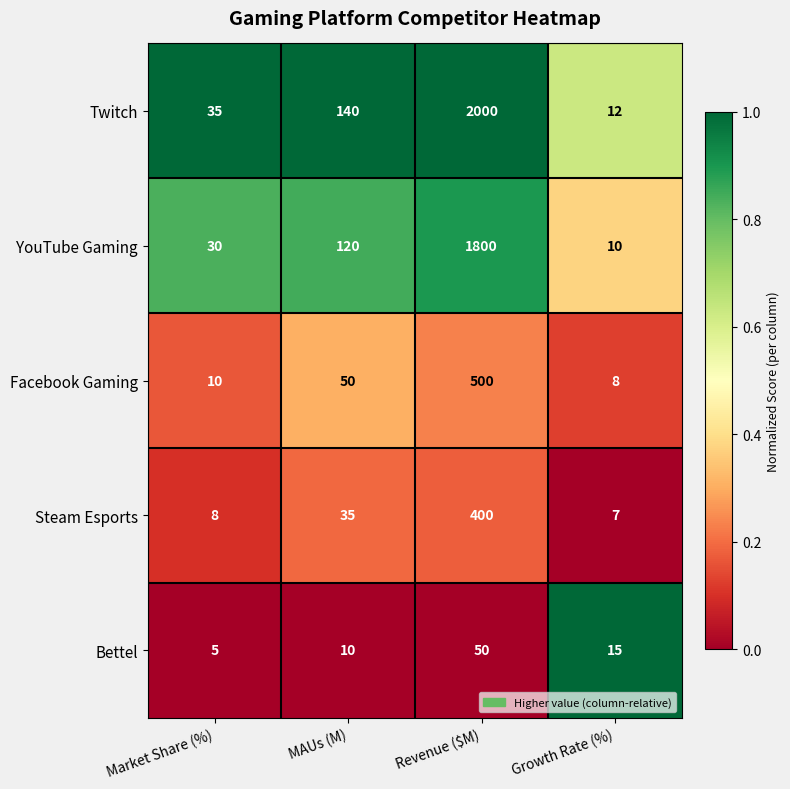

What is the difference between the Steam Esports values at Revenue ($M) and Growth Rate (%)?

393